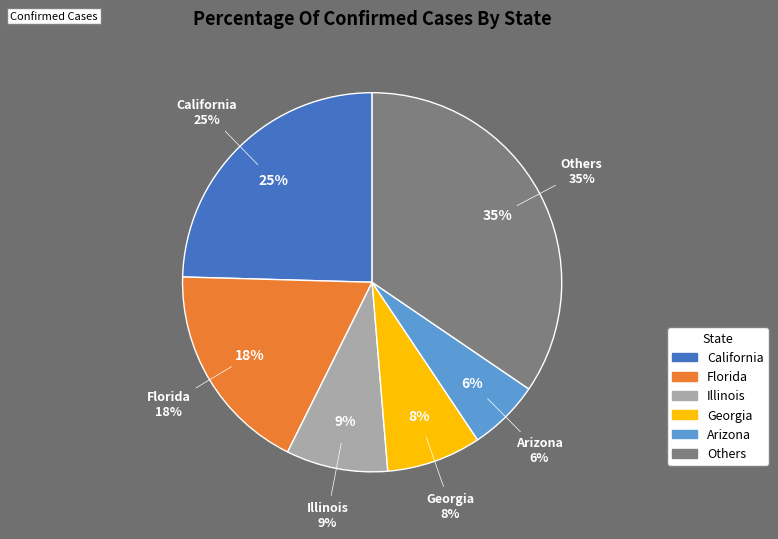

Does Indiana represent more than half of the total?

No